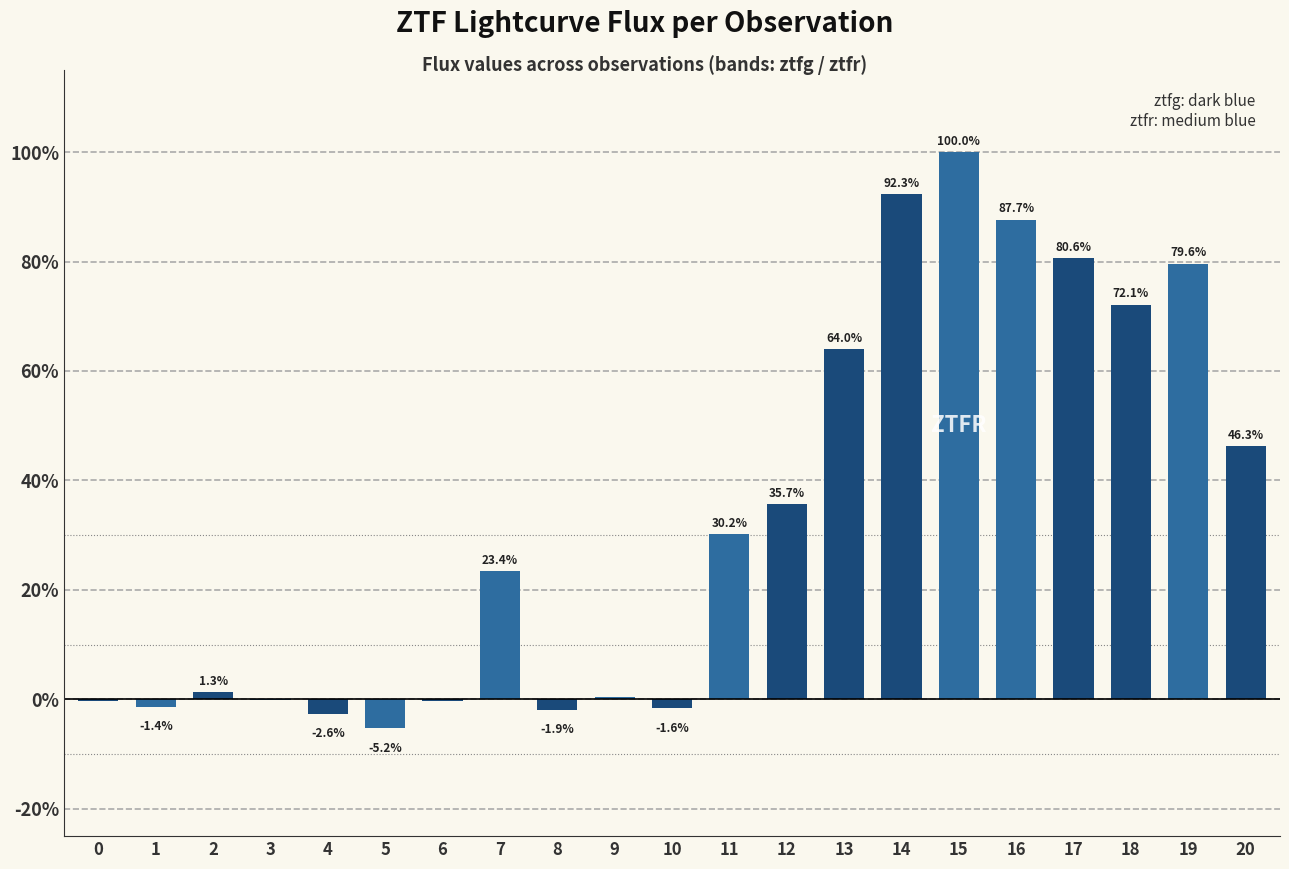

The chart shows a value of 11.3 at 7. True or false?

False